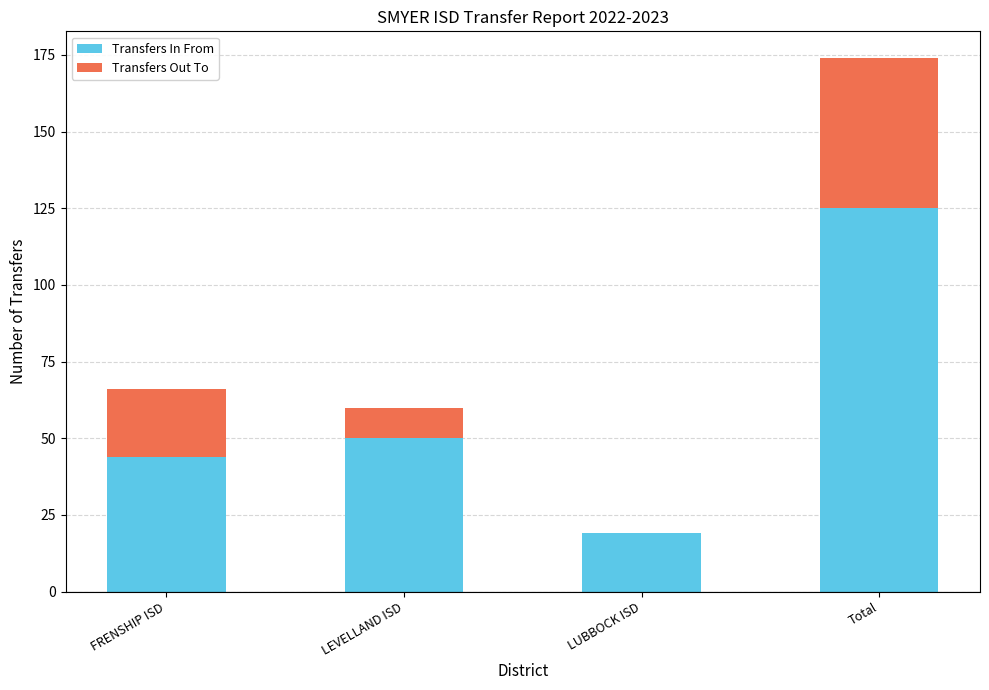

What is the highest value of the Transfers In From series?

125